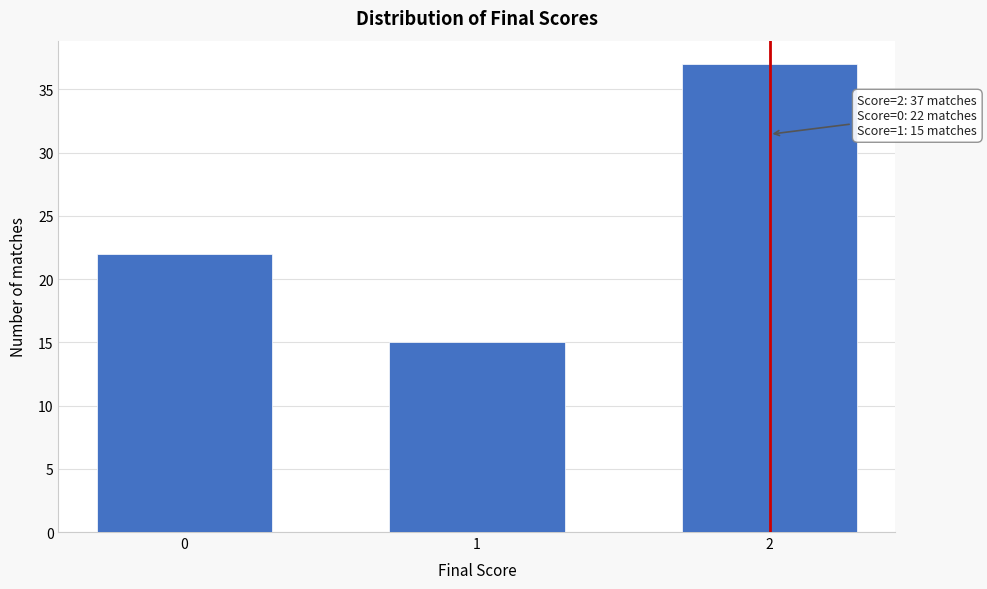

Reading left to right, what are all the values shown in this chart?

22	15	37